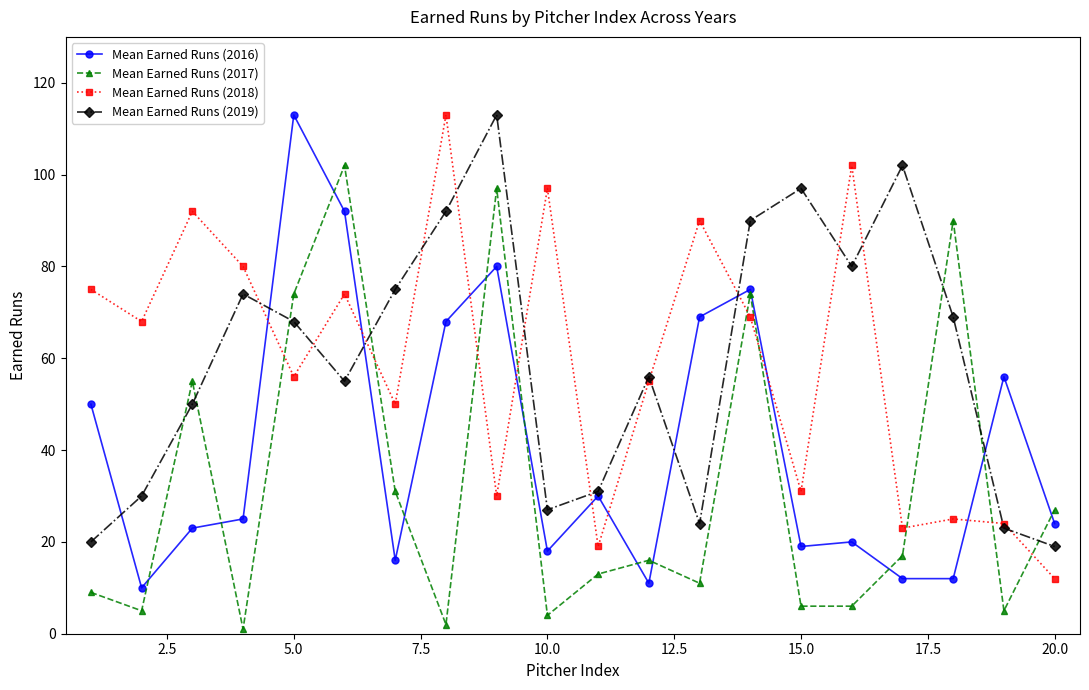

What is the difference between the maximum and minimum values in the Mean Earned Runs (2016) series?

103